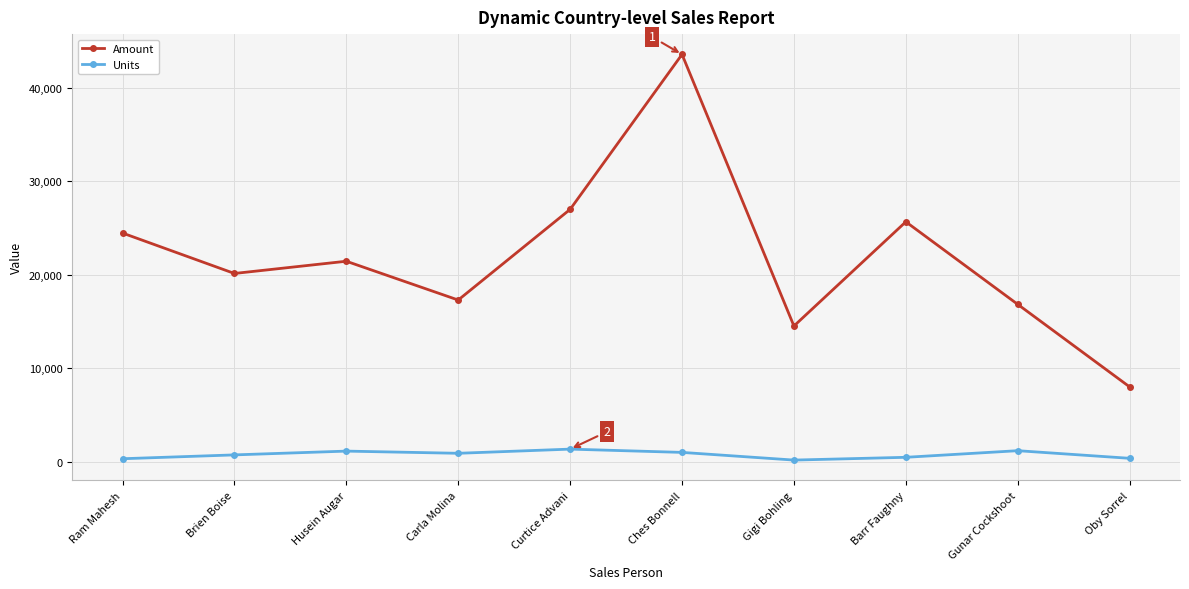

Which series has the largest range (max minus min)?

Amount